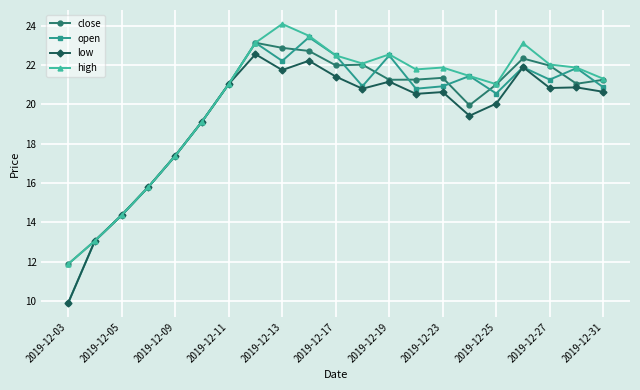

What is the lowest value of the open series?

9.9